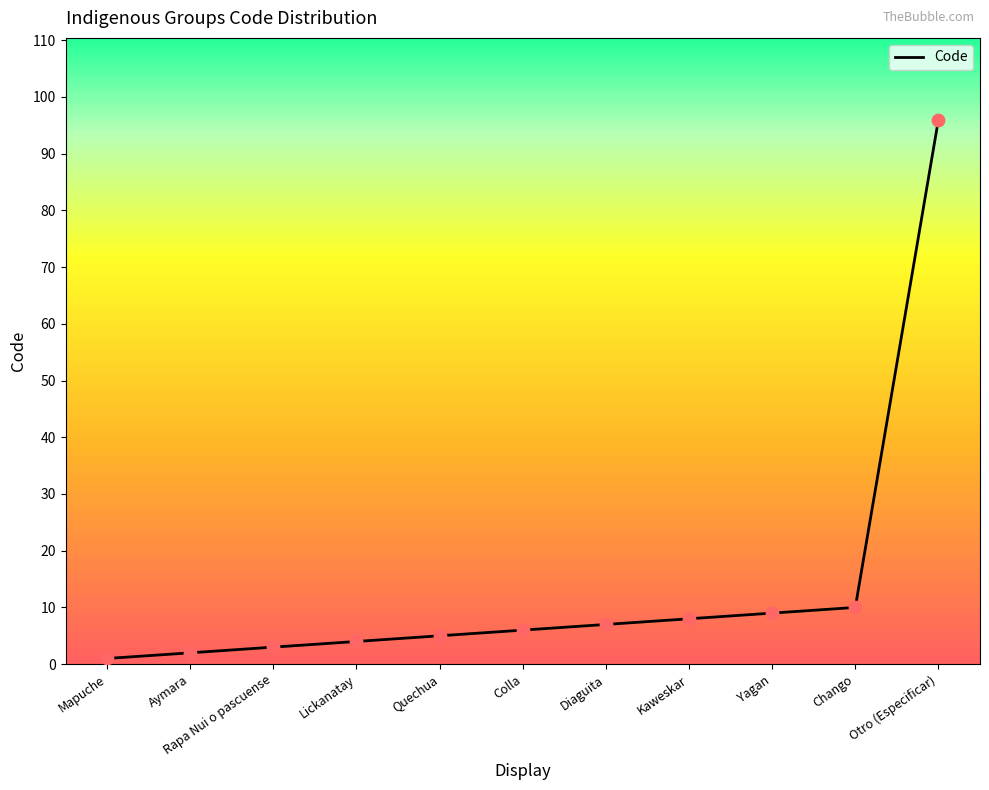

Between Quechua and Aymara, which is larger?

Quechua